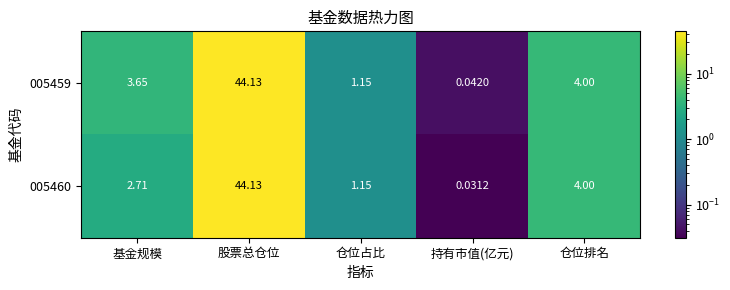

At which category does the chart reach its minimum across all series?

持有市值(亿元)